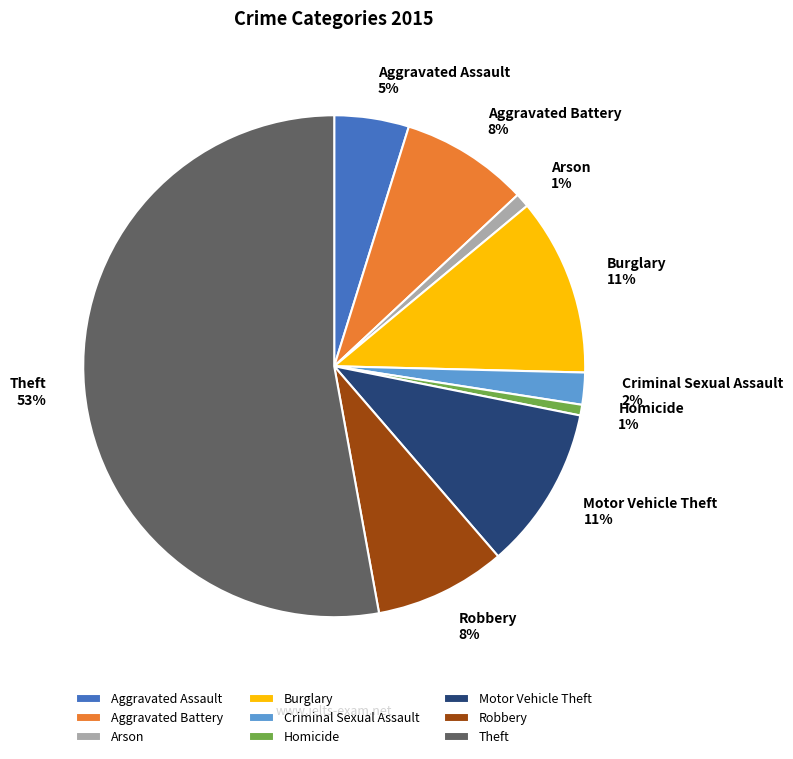

How many segments does this pie chart have?

9